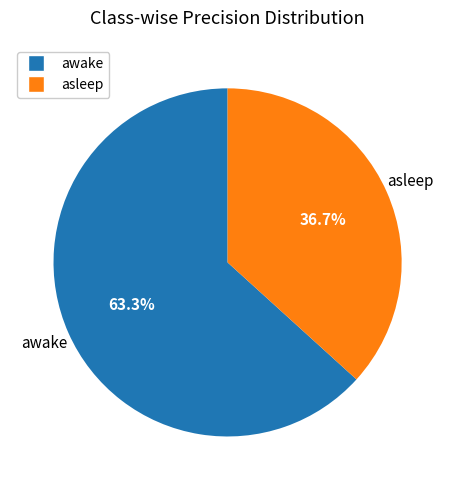

How many slices are in this pie chart?

2